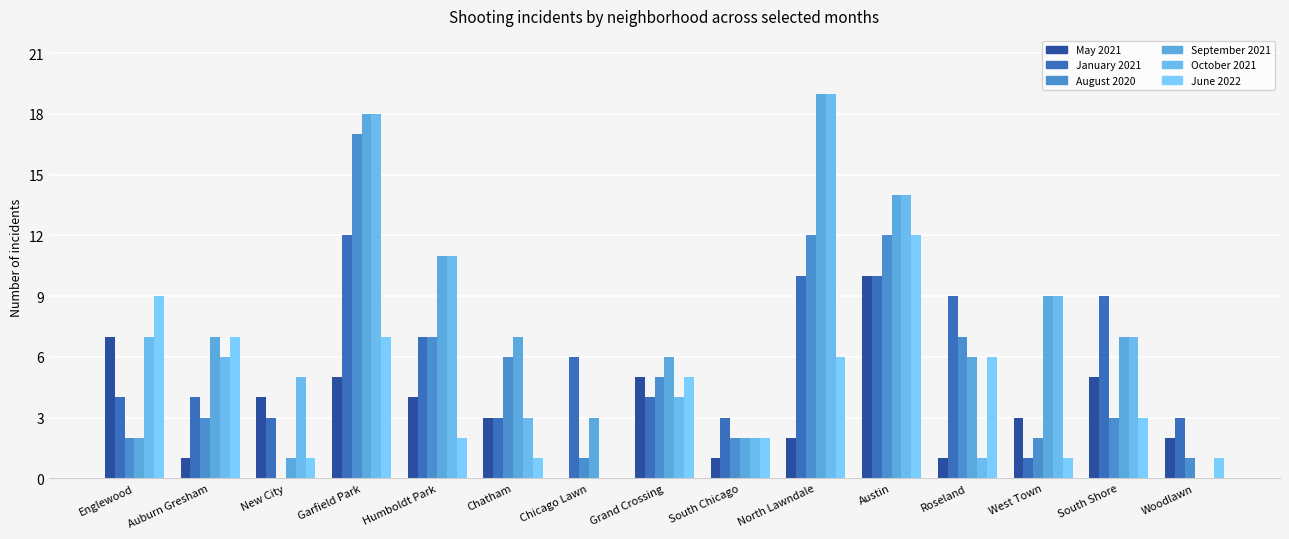

Count the number of data series in this chart.

6